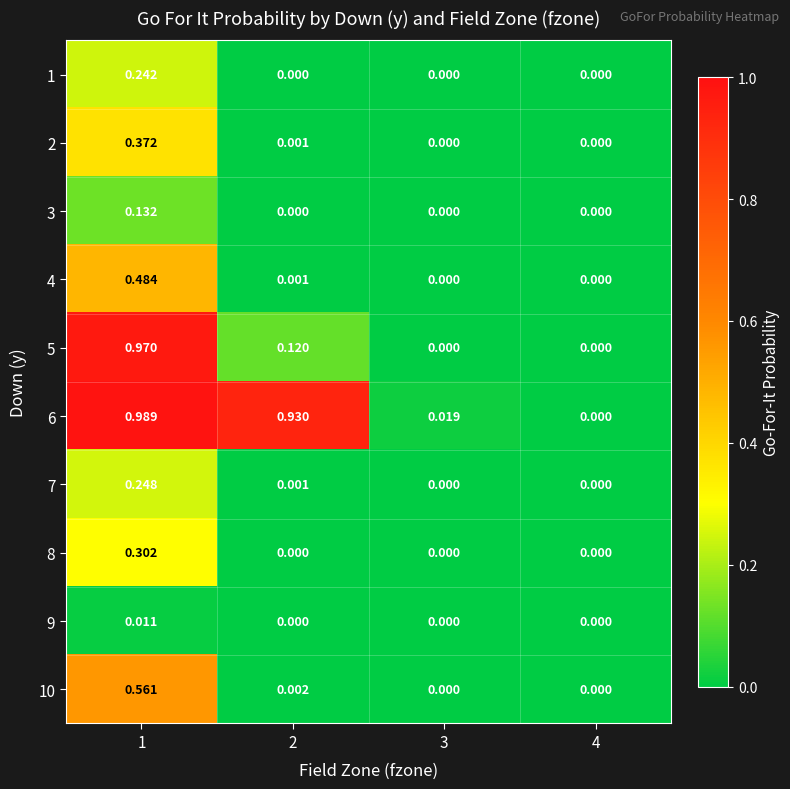

Rank the series by their maximum value, from highest to lowest.

6, 5, 10, 4, 2, 8, 7, 1, 3, 9